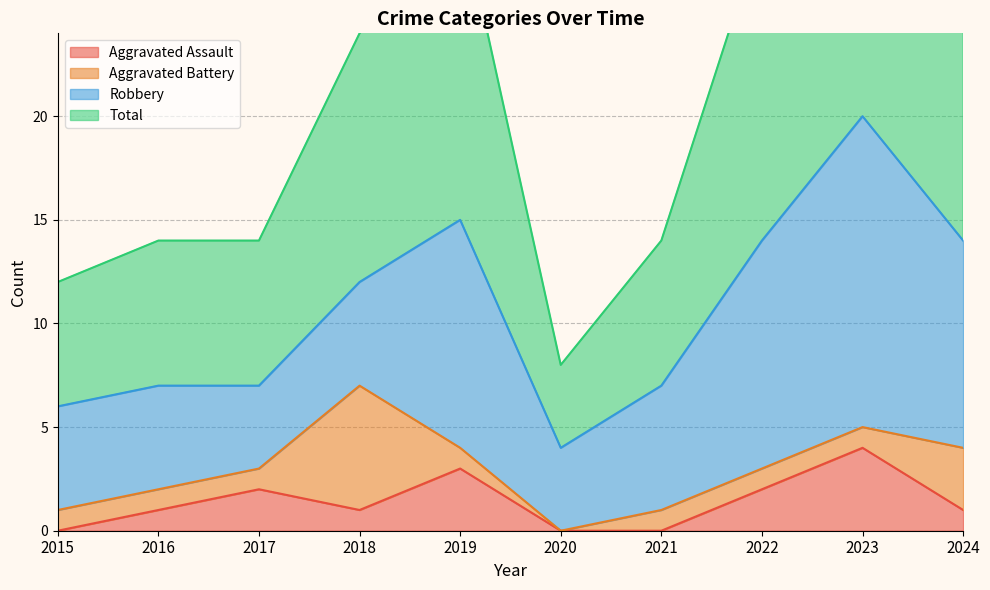

True or false: Aggravated Assault has a value of 0 at 2016.

False